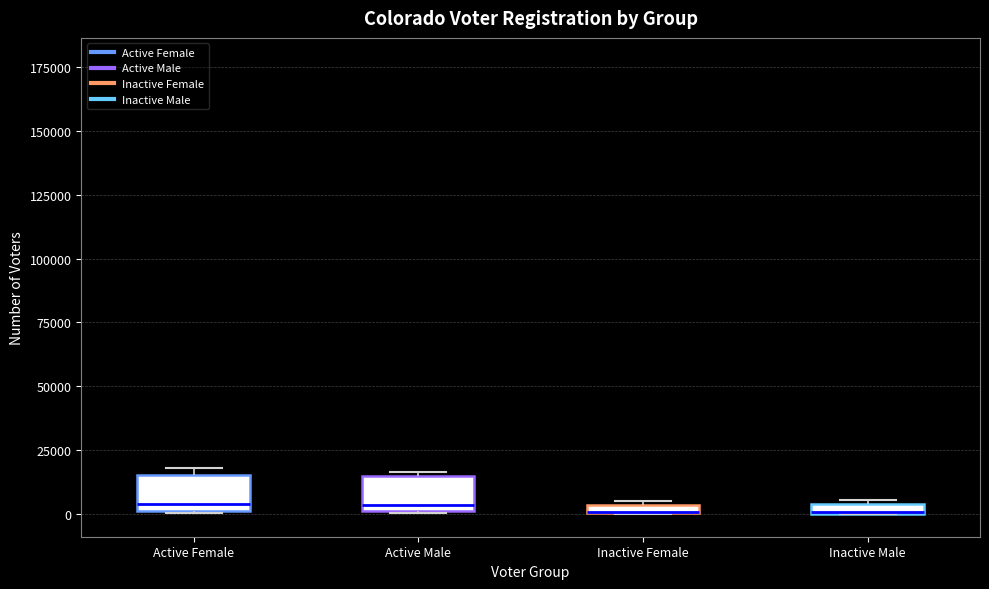

Where is the upper edge of the box for Active Female on the y-axis? The values are not printed on the chart, so give them approximately, as read against the axis.

15000